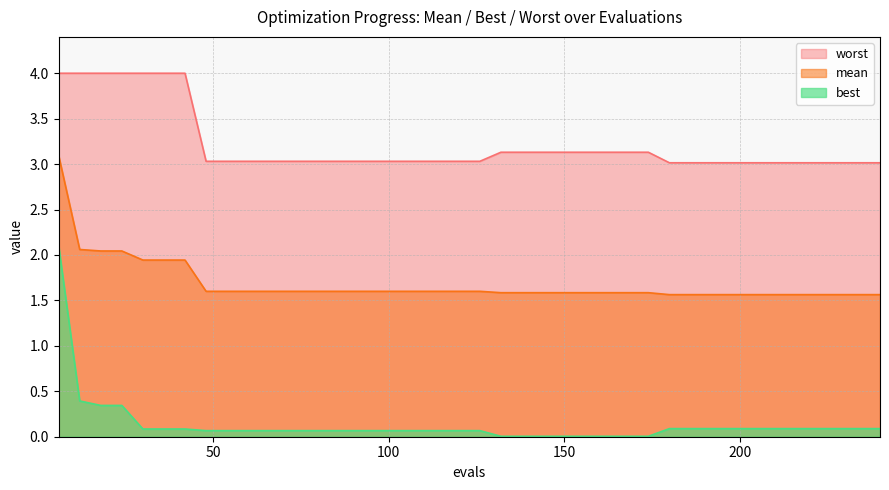

Rank the series at 132 from lowest to highest value.

best, mean, worst